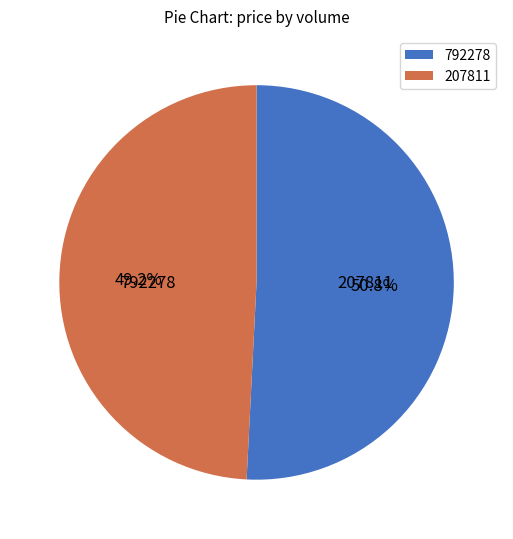

Does 207811 account for over 50% of the chart?

No